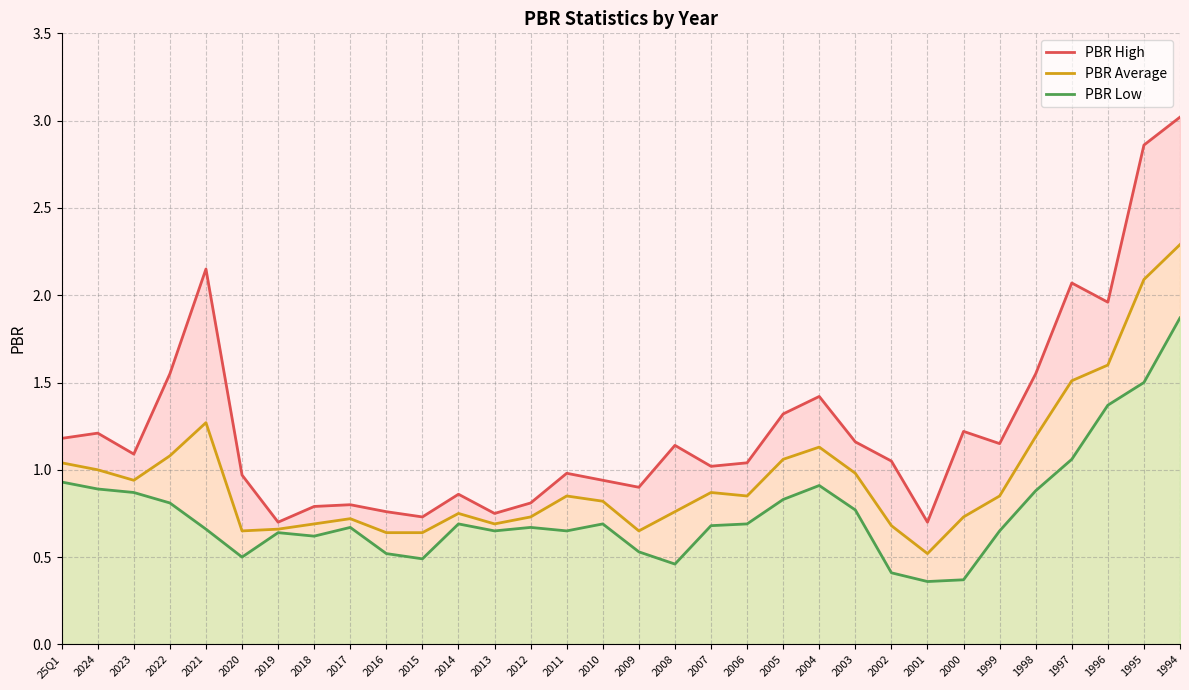

Which series has the widest spread of values?

PBR High